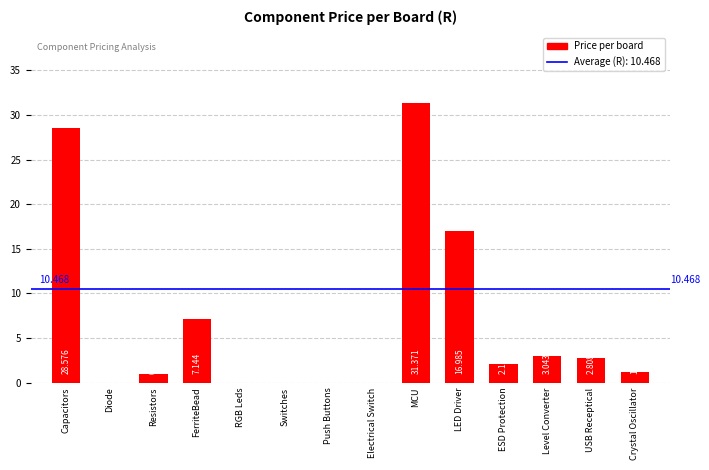

Which label corresponds to the largest value in the chart?

MCU